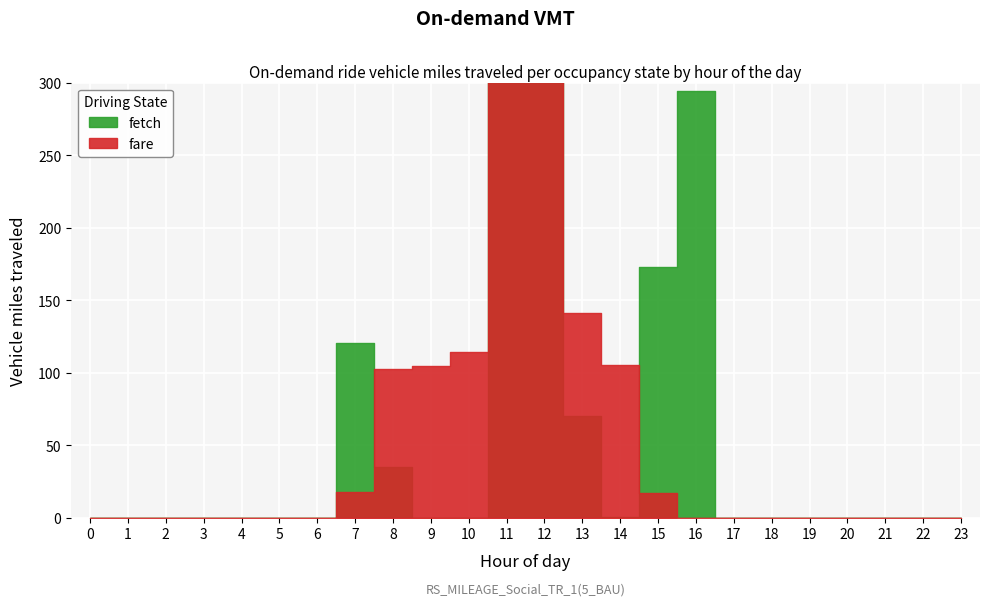

True or false: fare has a value of -177.3 at 19.

False